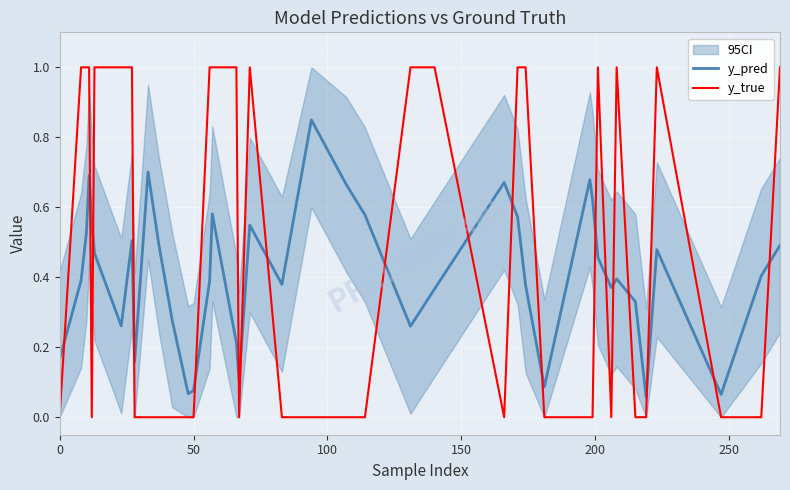

After their last crossing, which series has the higher values: y_pred or y_true?

y_true